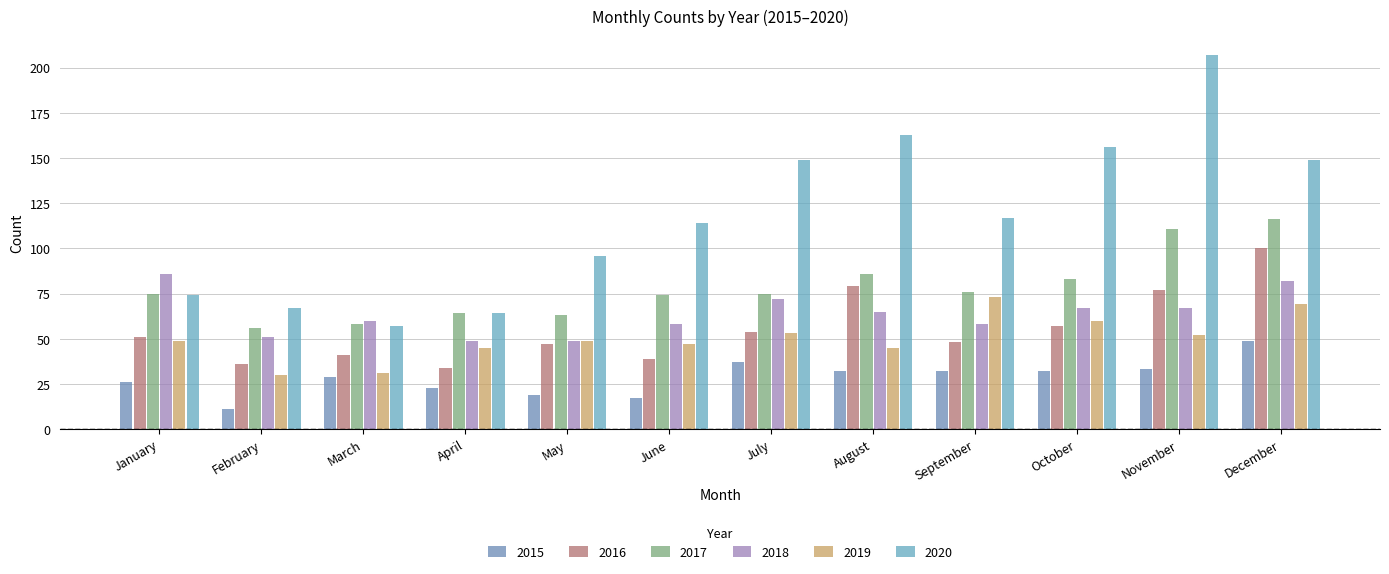

Is the value of 2016 at January greater than the value of 2018 at January?

No